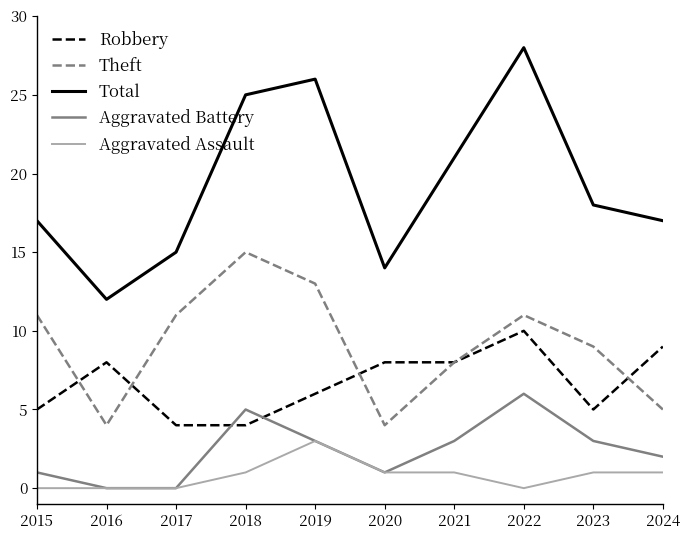

Is it true that Aggravated Assault equals 3 at 2019?

True